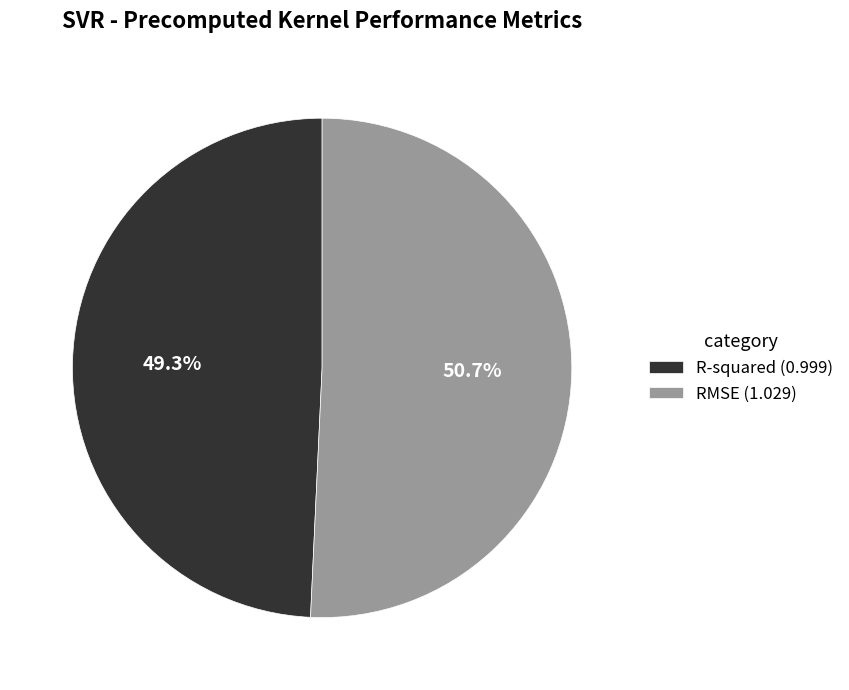

What portion of the pie excludes R-squared?

50.7%